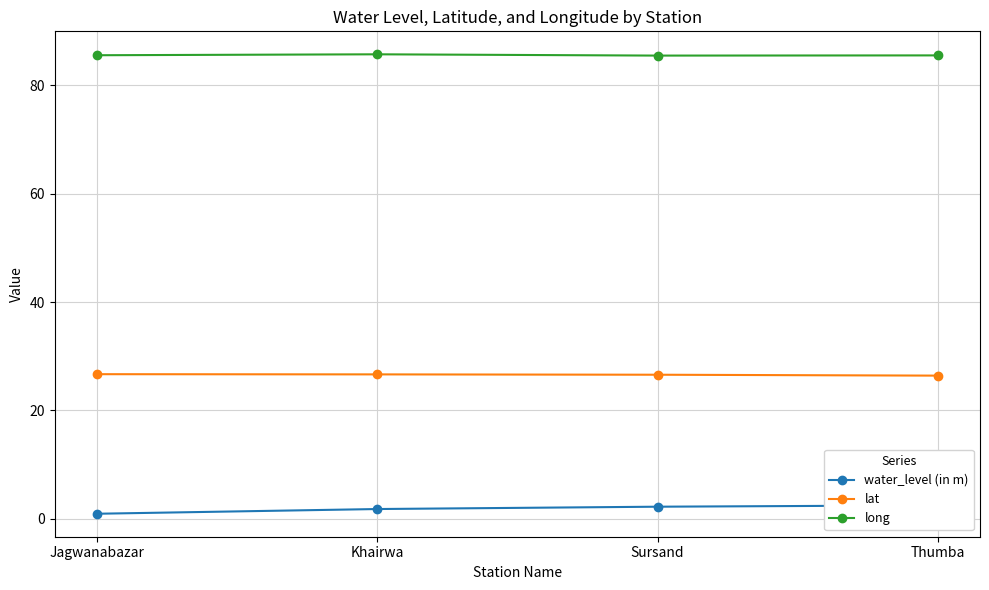

What is the difference between the second highest and minimum values in the water_level (in m) series?

1.3